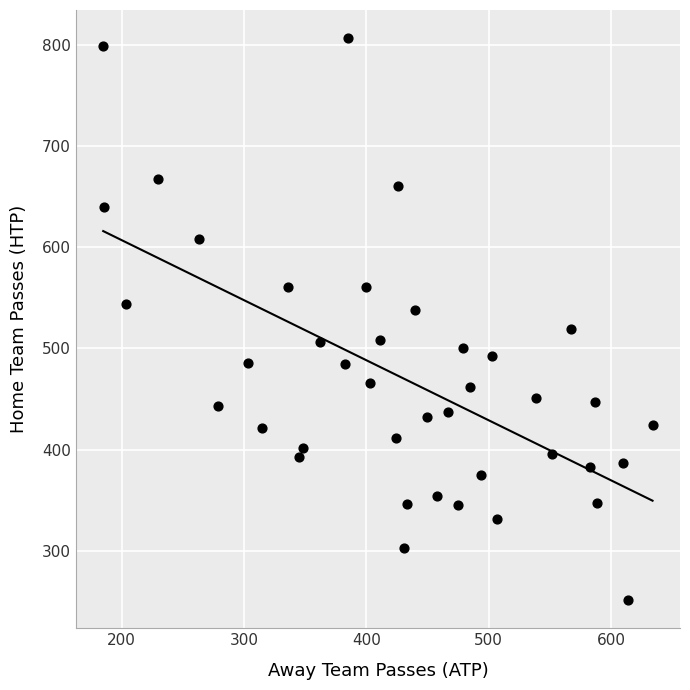

What is the range of Y values (max minus min)?

556